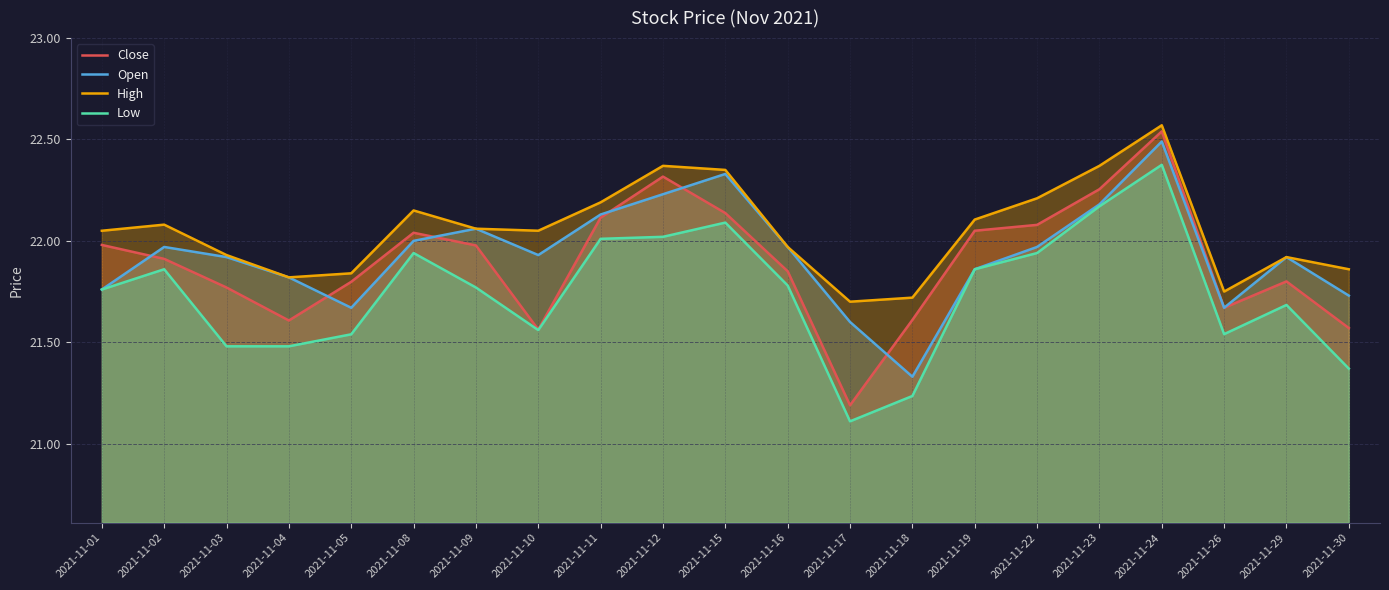

What is the maximum value shown in the chart?

22.6